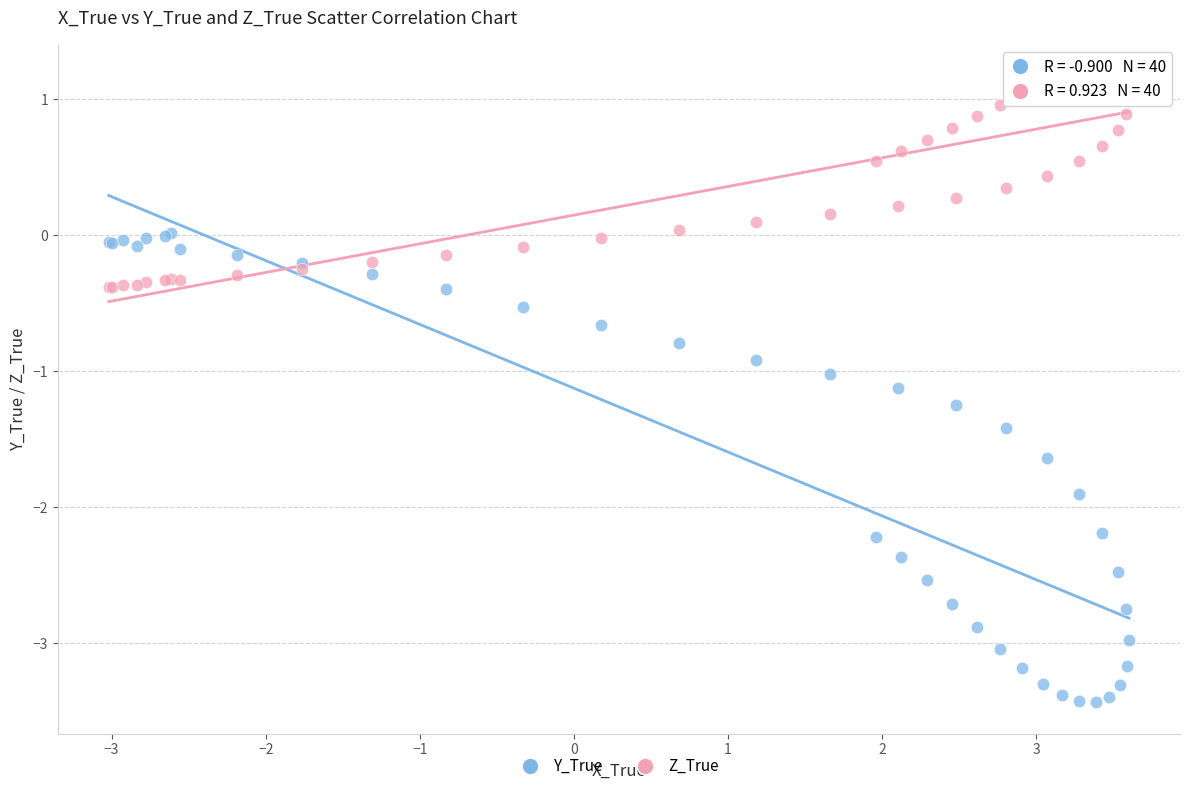

Which series reaches the maximum Y coordinate?

Z_True